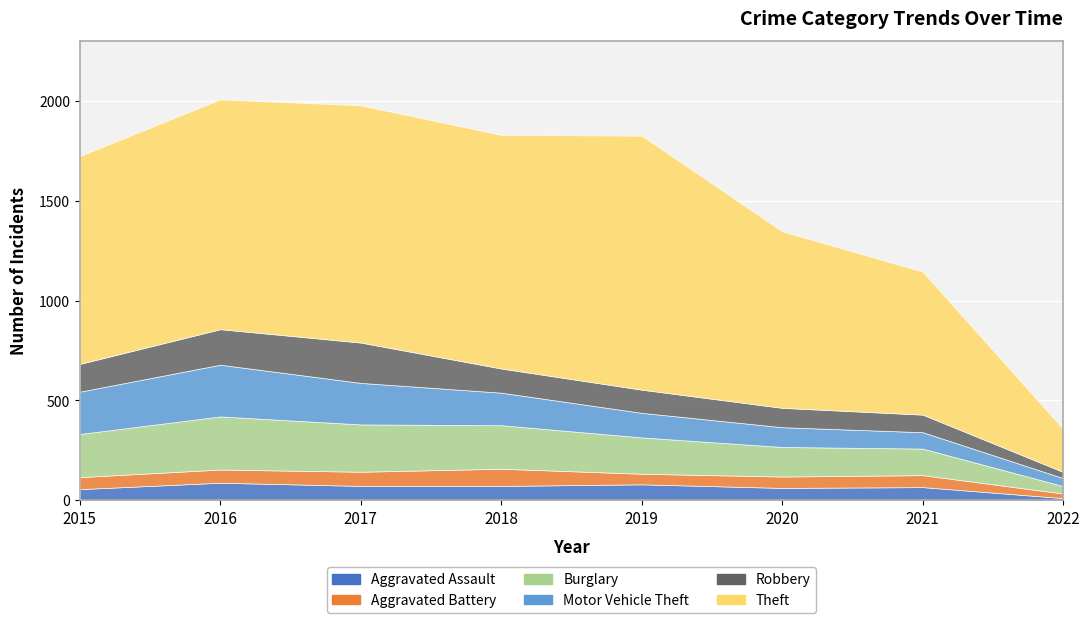

At which category is the sum across all series the highest?

2016